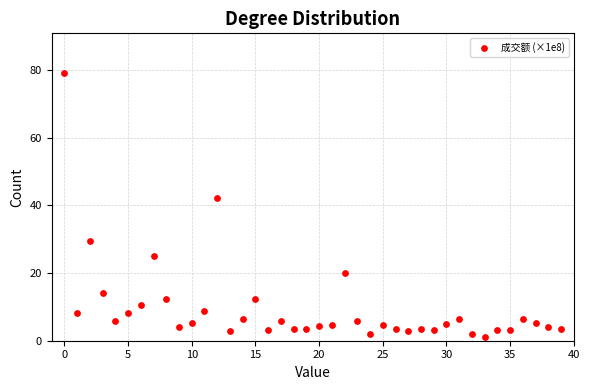

What Y value in the scatter plot is closest to 39?

42.3